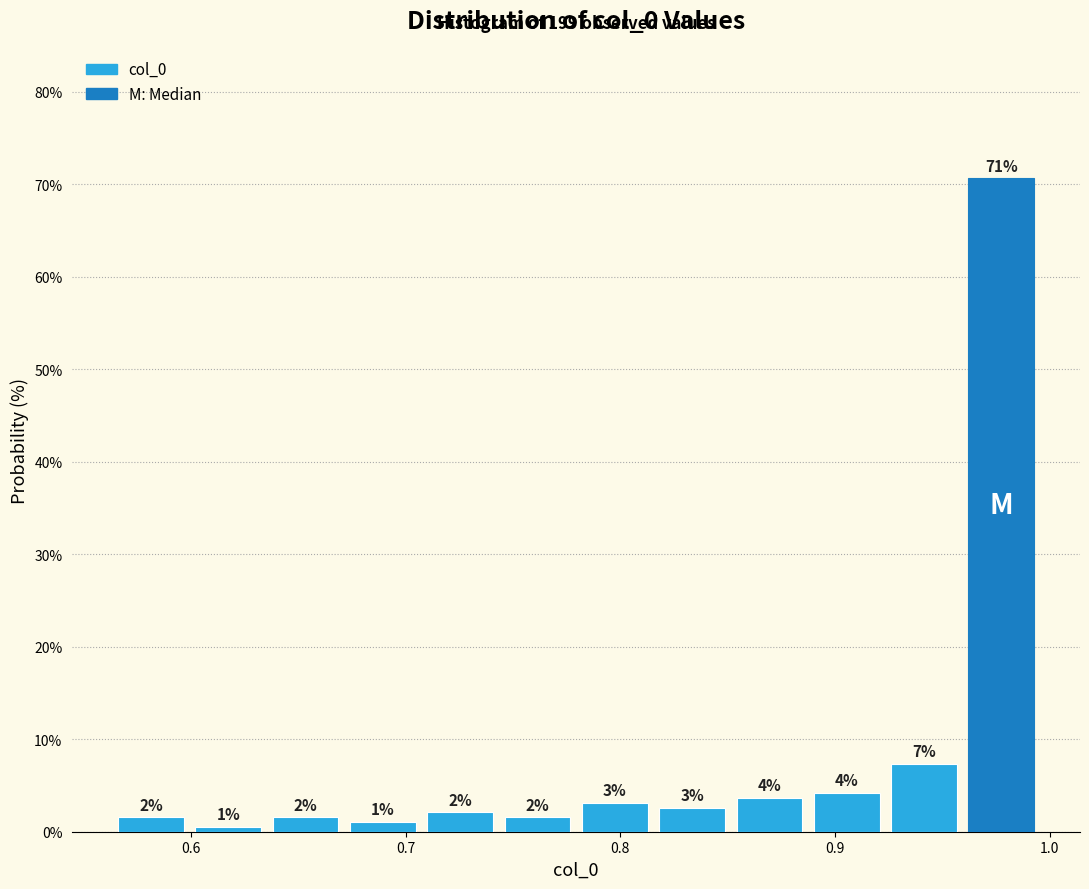

Read against the x-axis, roughly where is the centre of the tallest bar?

0.98